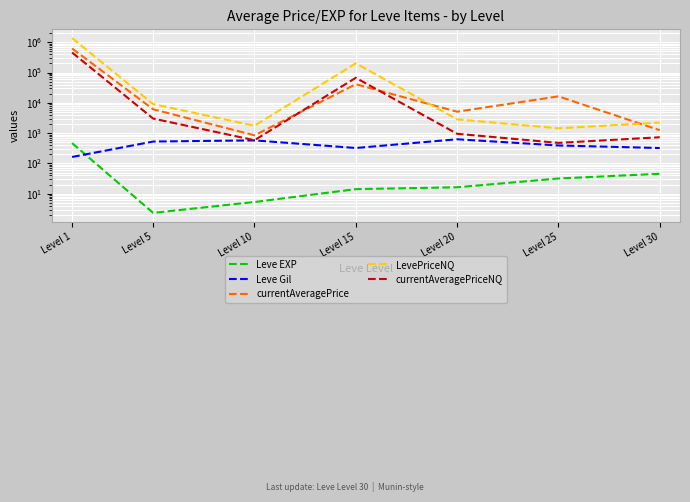

Is it true that Leve Gil equals 290.5 at Level 10?

False